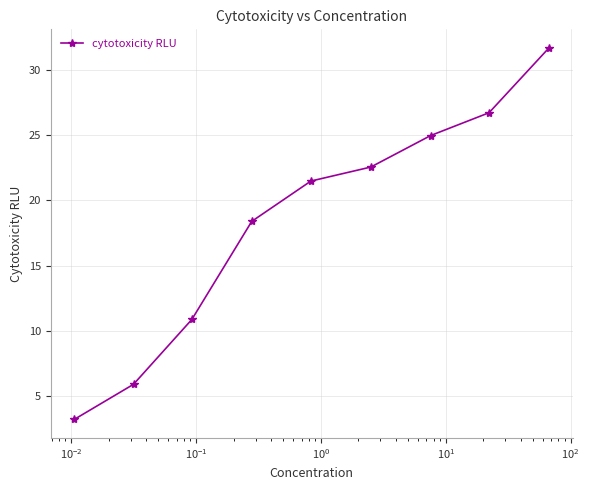

What is the value of the 9th point from the left?

31.7